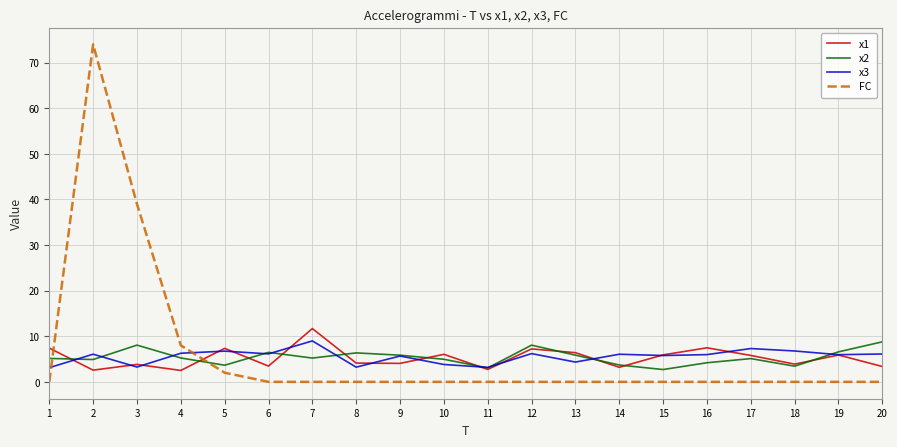

Where is the first local maximum for x2?

3